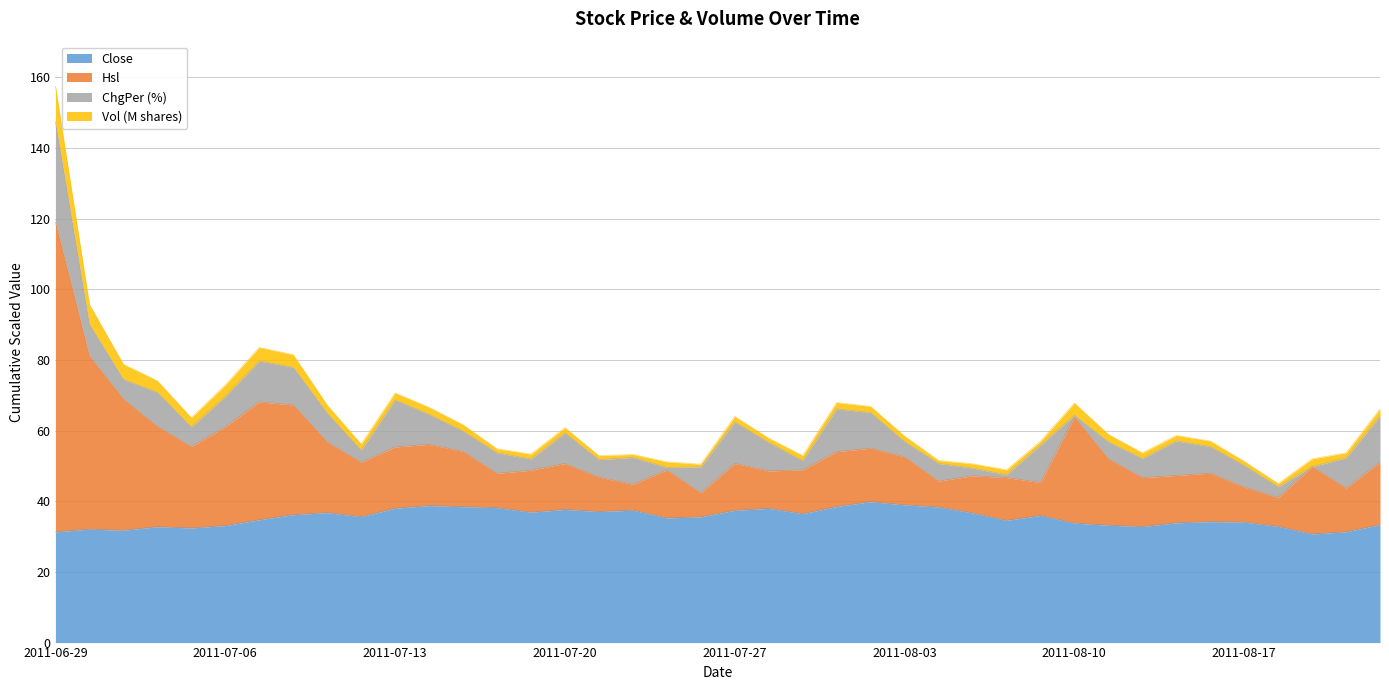

What is the sum of the Close values at 2011-07-27 and 2011-07-04?

70.2